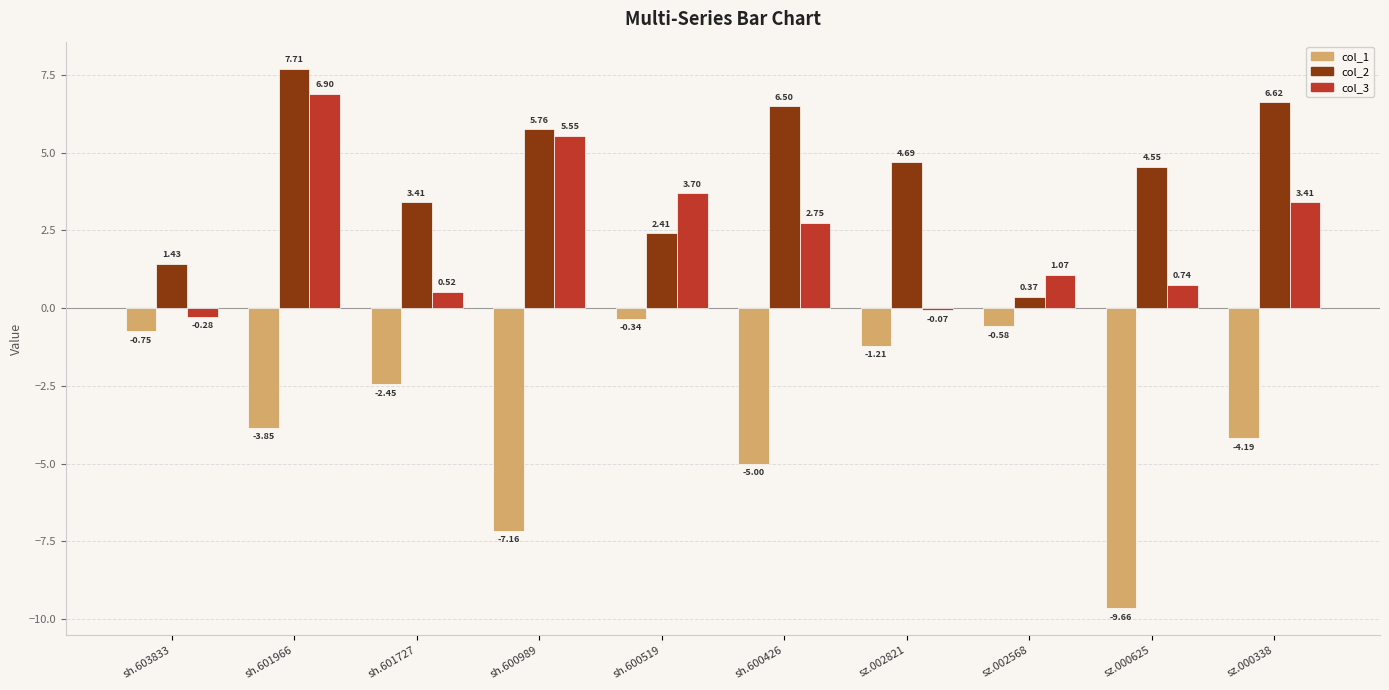

Does the chart contain stacked bars?

No